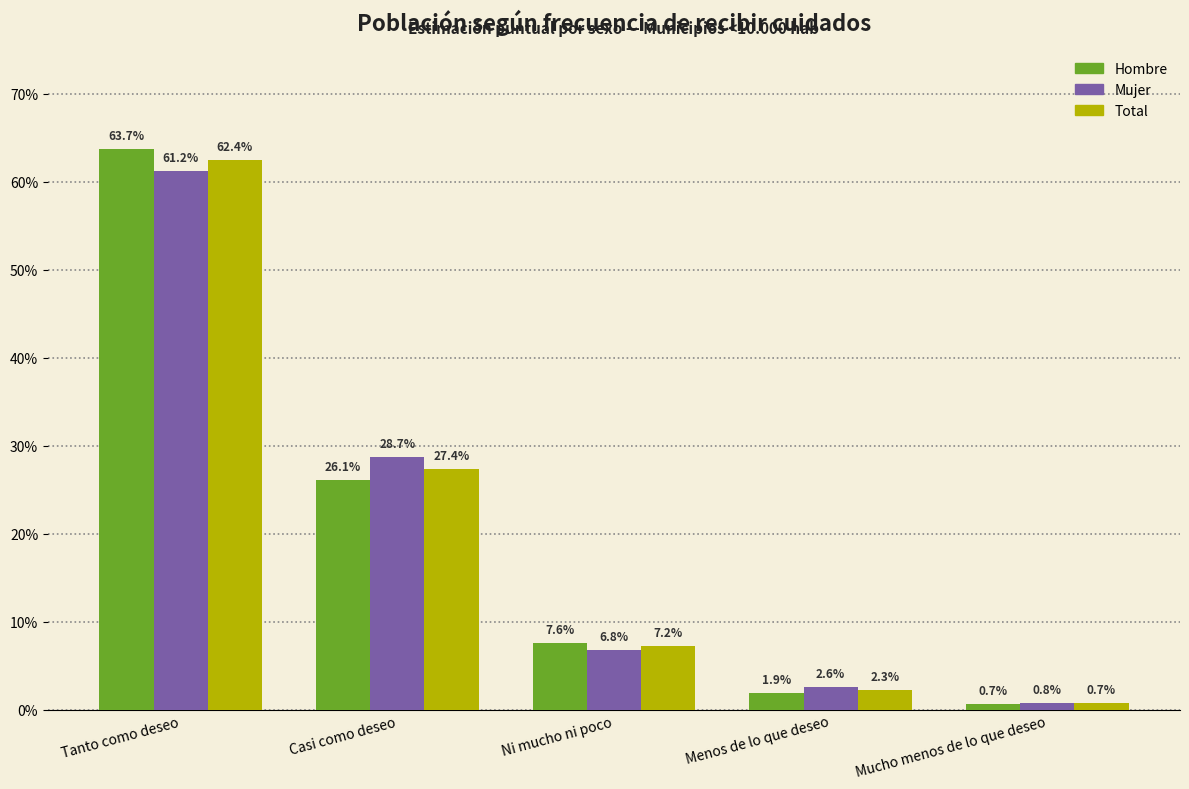

What are all the series names shown in the legend?

Hombre, Mujer, Total